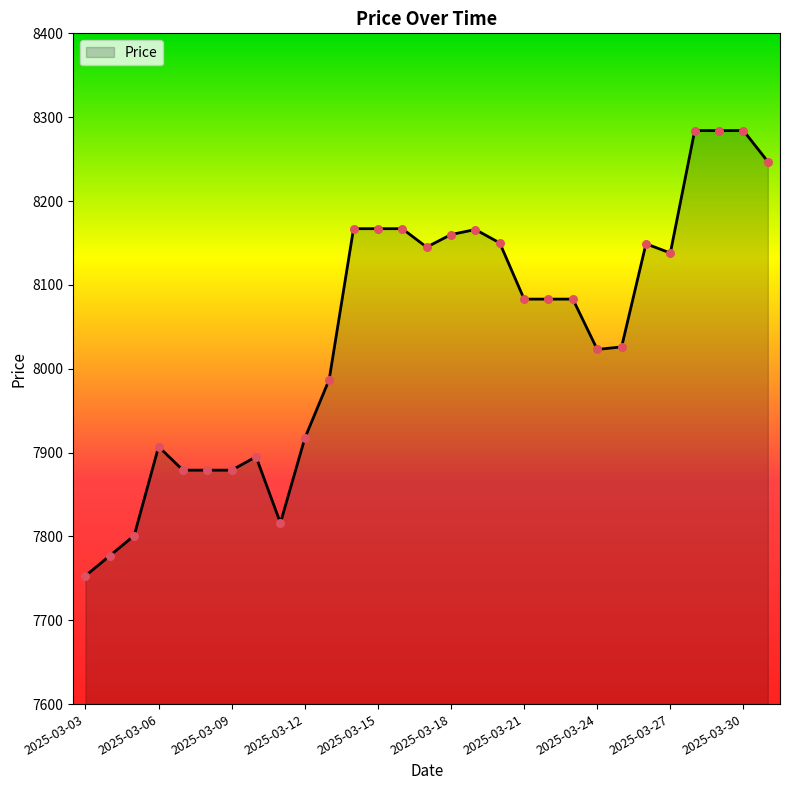

What is the difference between the maximum and minimum values?

531